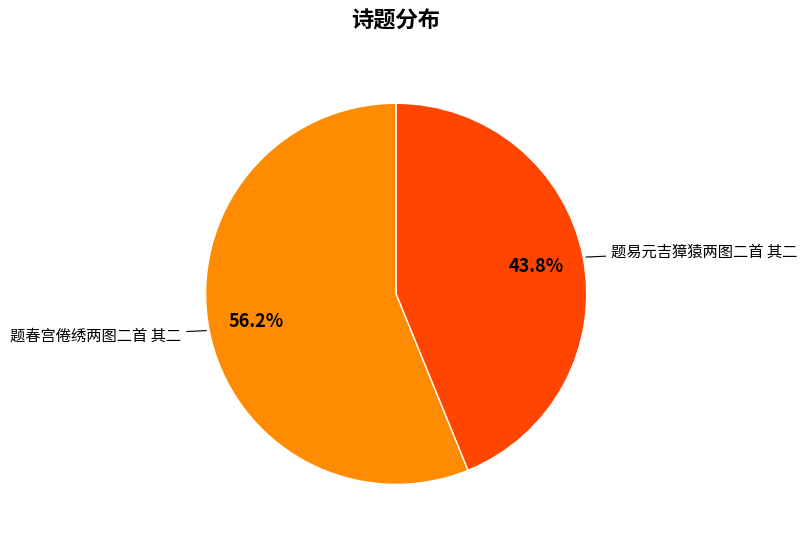

What is the ratio of the value at 题易元吉獐猿两图二首 其二 to the value at 题春宫倦绣两图二首 其二?

0.8